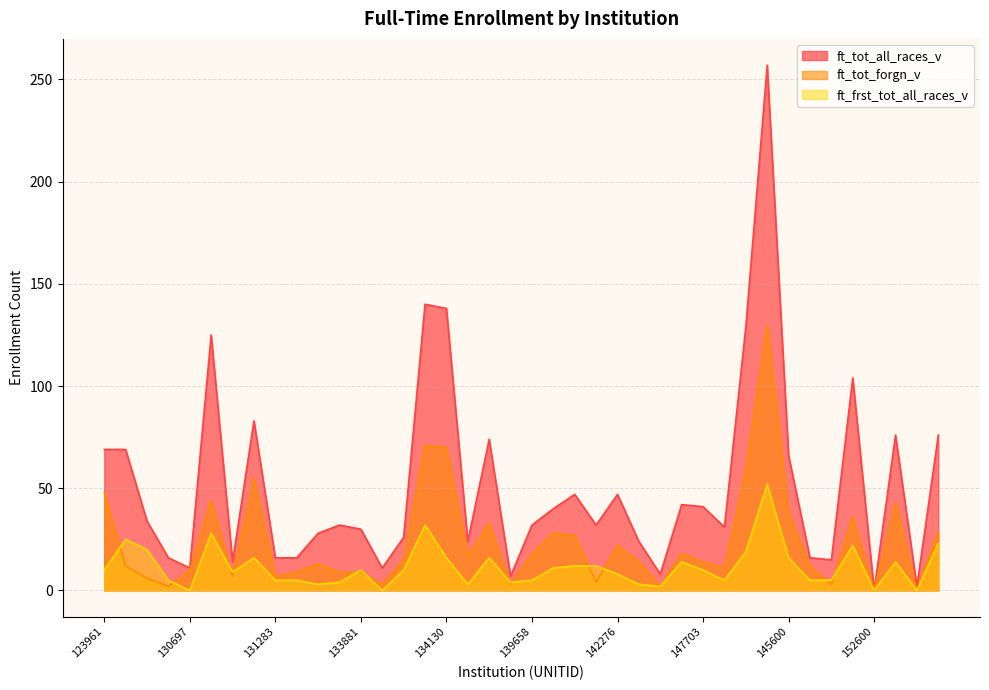

True or false: ft_frst_tot_all_races_v has a value of -16 at 154095.

False